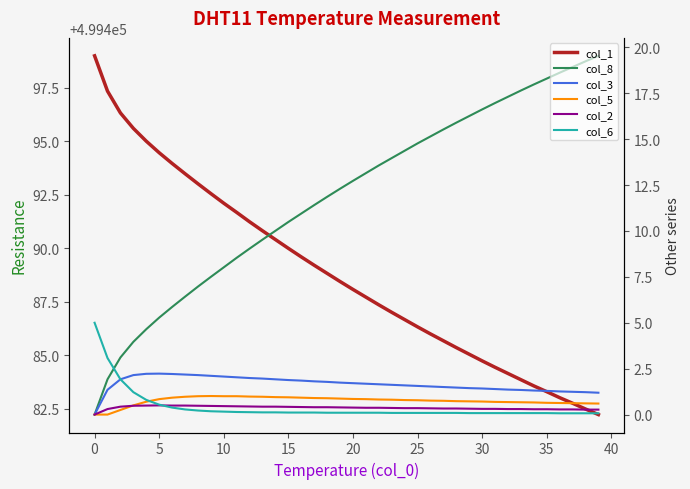

What is the total value across all series at 12?

499503.8